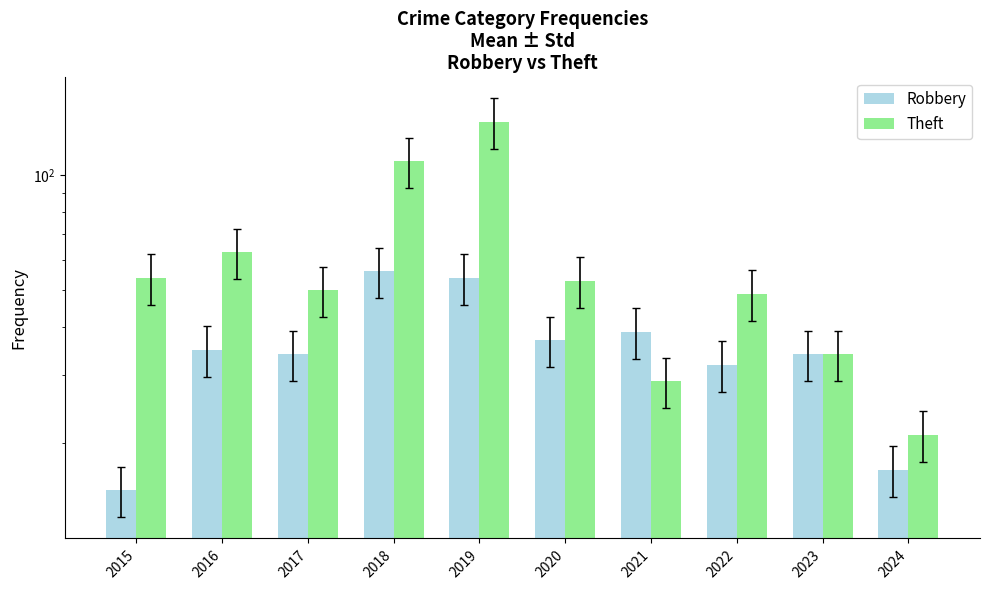

What is the maximum value for Robbery?

56